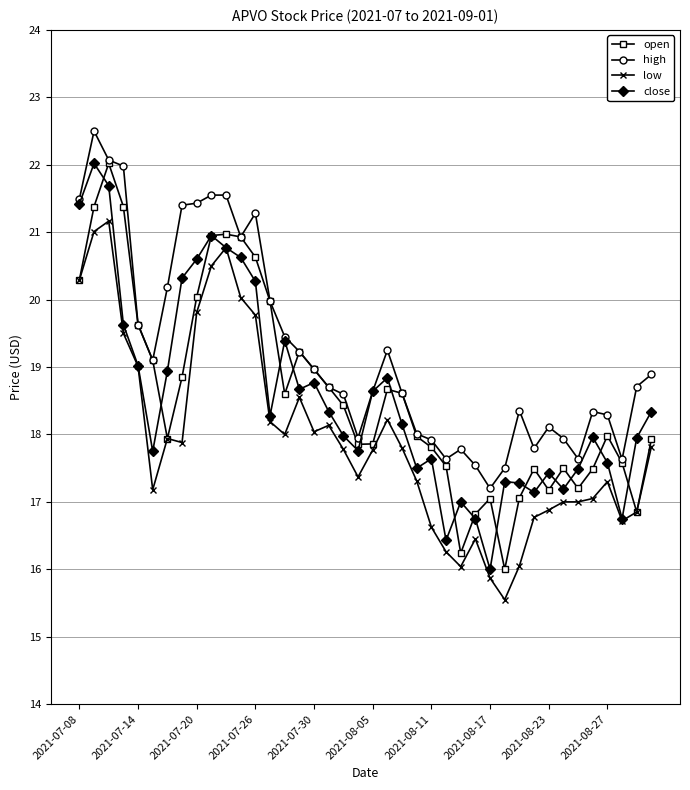

What is the value of the open point at the 39th from the left?

16.9